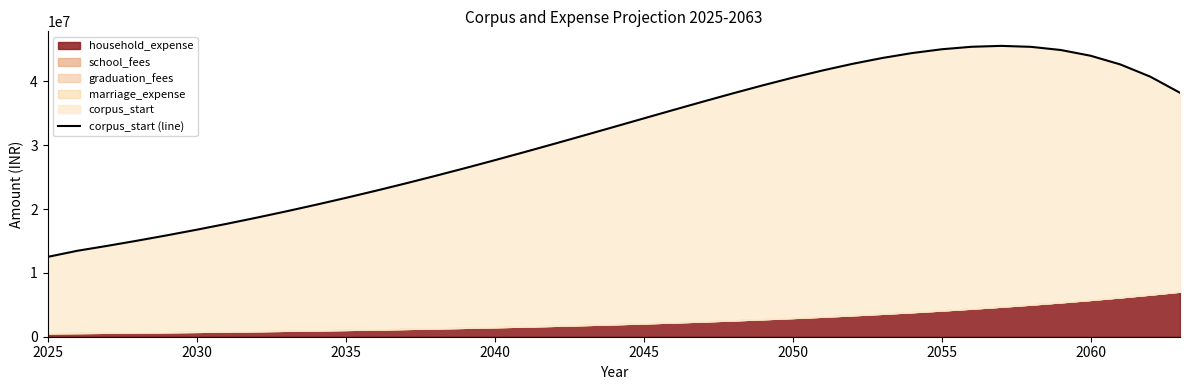

Reading right to left, list all the values displayed in this chart.

38203983.6	40731579.5	42636825.7	44001981.5	44900148.0	45396210.5	45547687.9	45405499.0	45014651.5	44414863.9	43641124.2	42724193.4	41691058.2	40565338.0	39367651.0	38115942.9	36825781.7	35510623.0	34182047.9	32849975.2	31522853.3	30207830.5	28910908.1	27637077.4	26390441.7	25174325.4	23991371.7	22843628.9	21732627.8	20659450.7	19624792.1	18629012.8	17672188.3	16754151.2	15874528.2	15032774.0	14228200.0	13460000.0	12500000.0